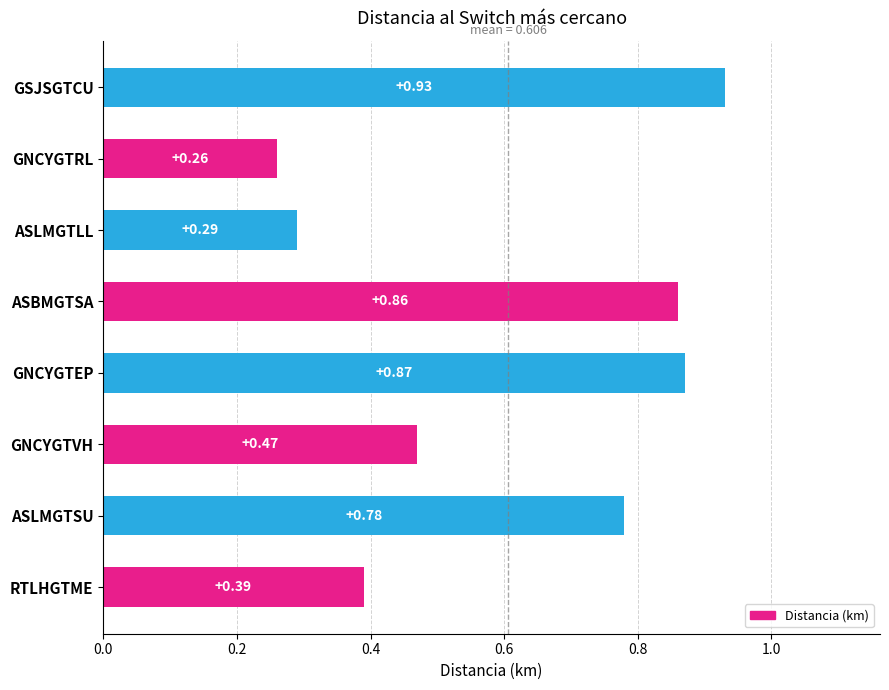

List the labels in order of value, smallest first.

GNCYGTRL, ASLMGTLL, RTLHGTME, GNCYGTVH, ASLMGTSU, ASBMGTSA, GNCYGTEP, GSJSGTCU